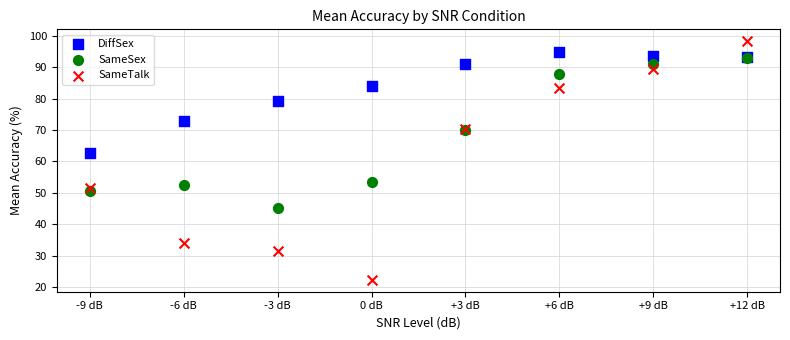

What are all the series names shown in the legend?

DiffSex, SameSex, SameTalk